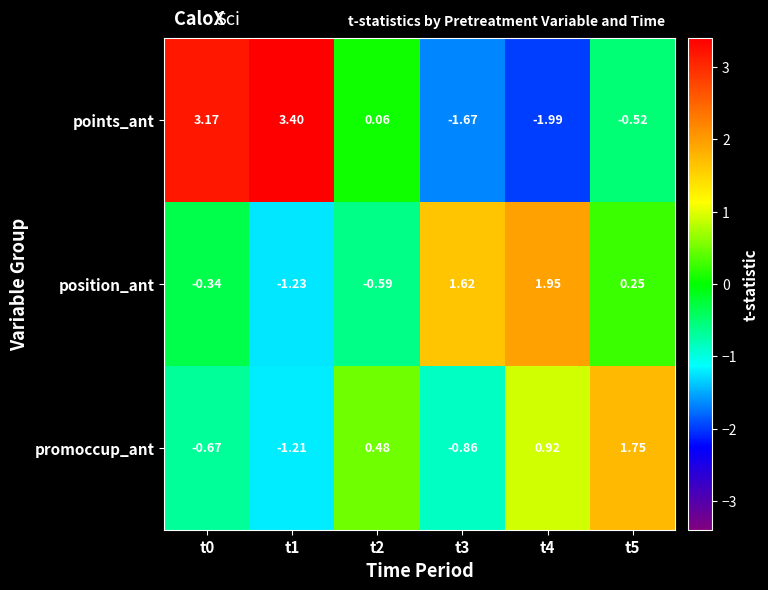

Rank the series by their maximum value, from lowest to highest.

promoccup_ant, position_ant, points_ant